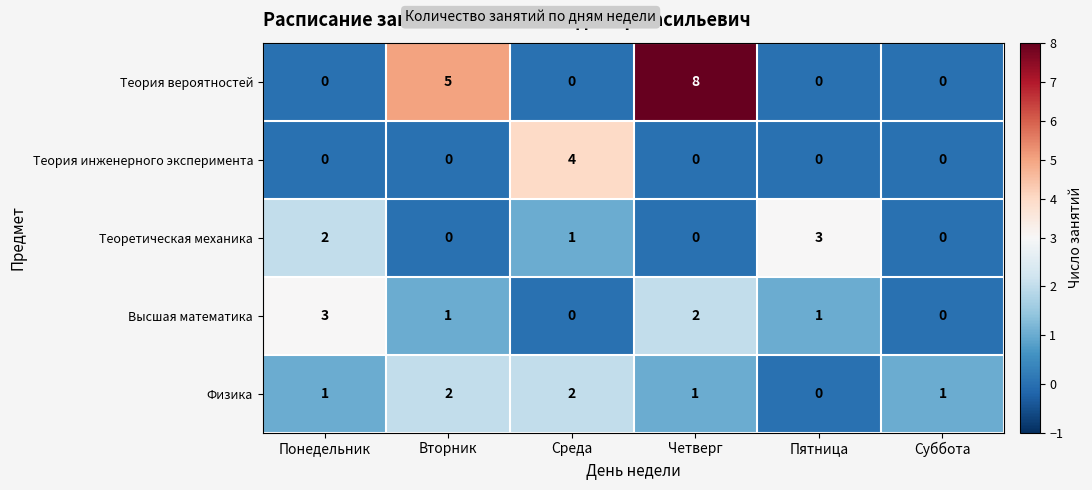

What is the greatest value displayed?

8